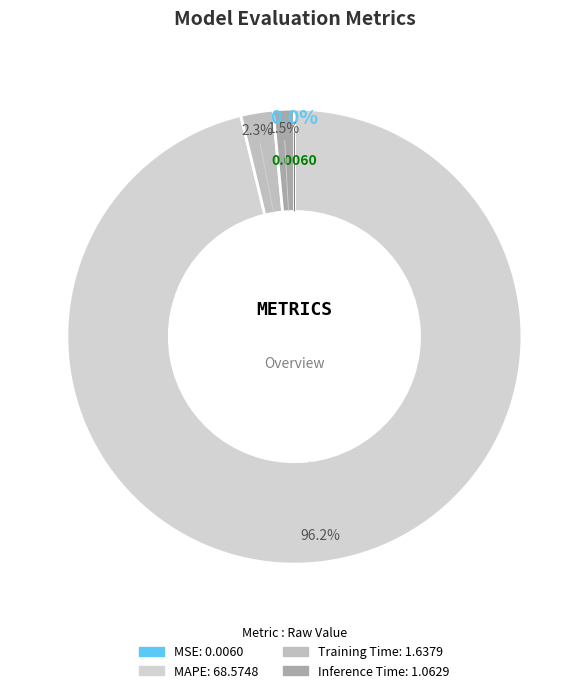

Is there any slice that represents more than half of the pie?

Yes